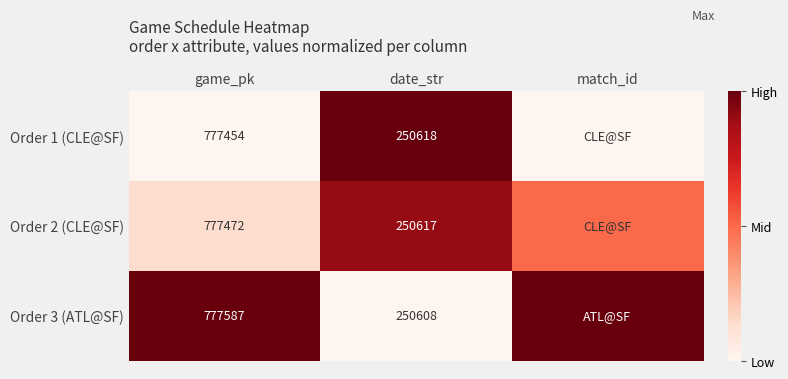

What is the spread (max minus min) of values at game_pk?

133.0